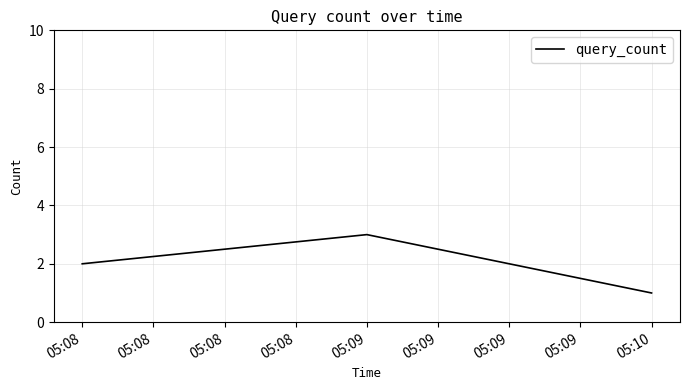

At which category does the chart reach its peak across all series?

05:09